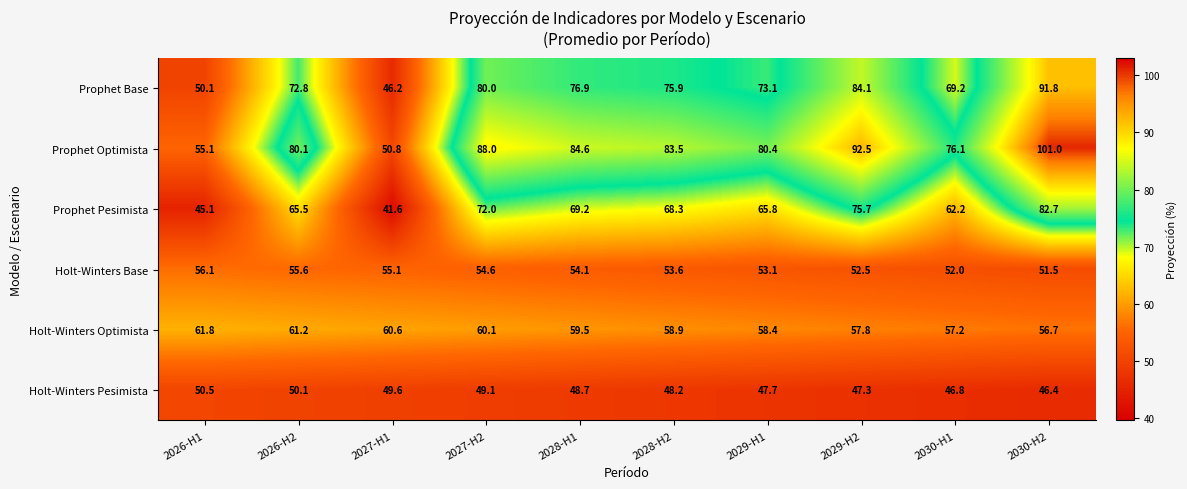

Which series has the widest spread of values?

Prophet Optimista